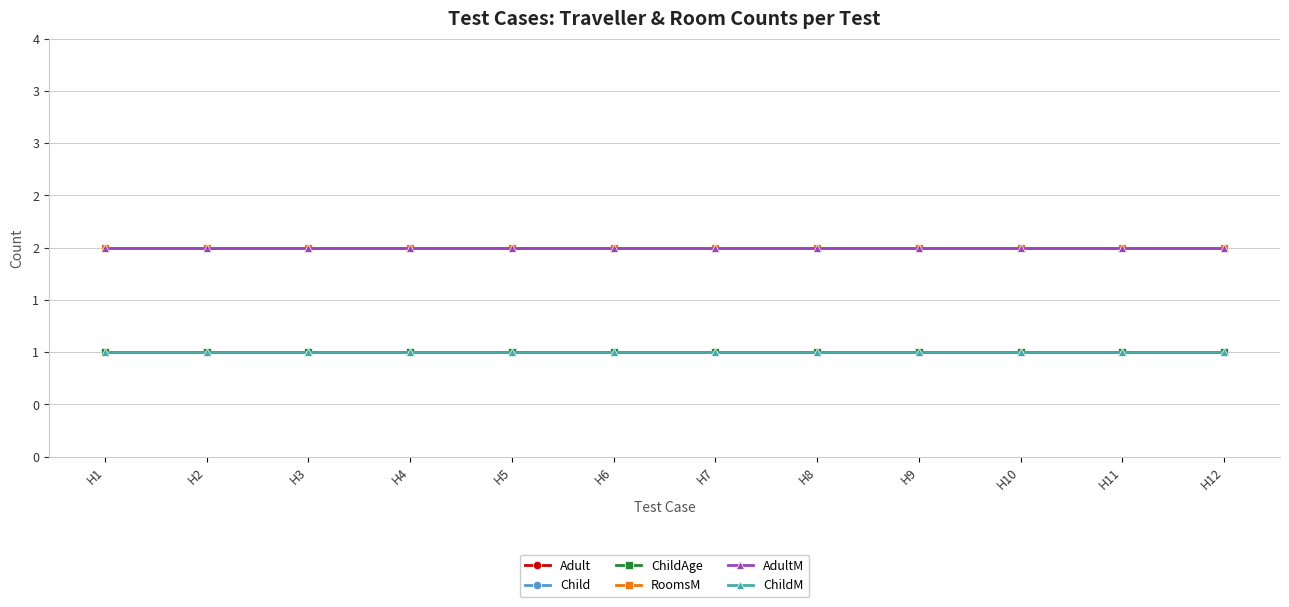

Is this an area chart (filled region under the line)?

No